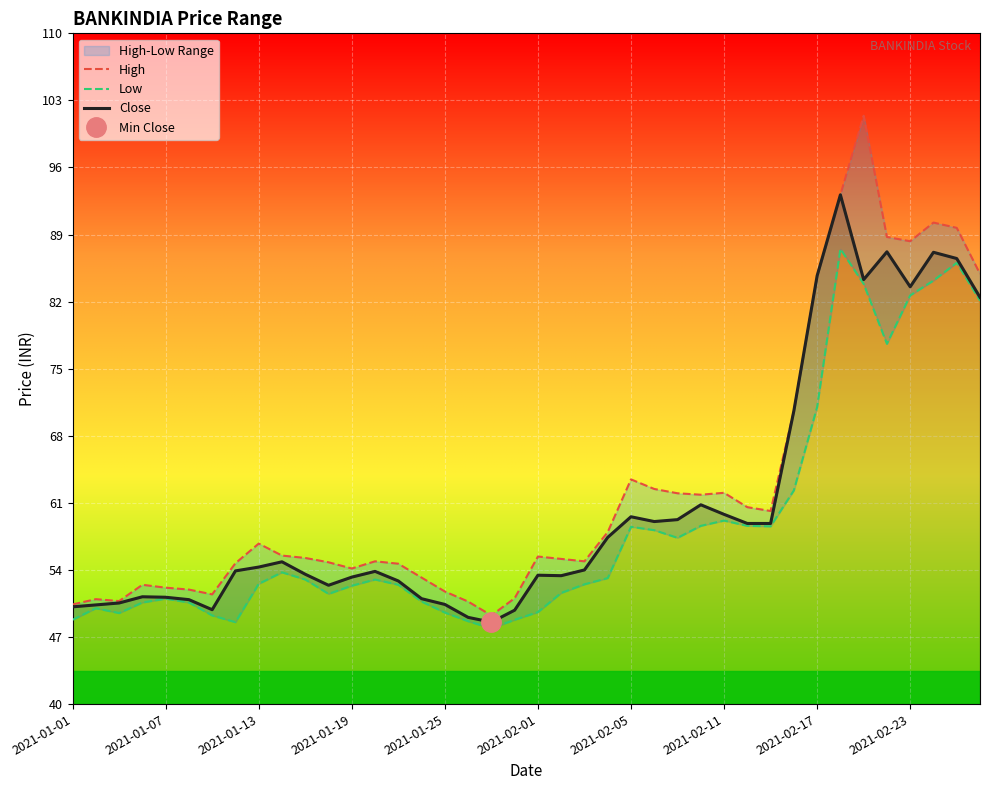

At which category does High reach its first local peak?

2021-01-07